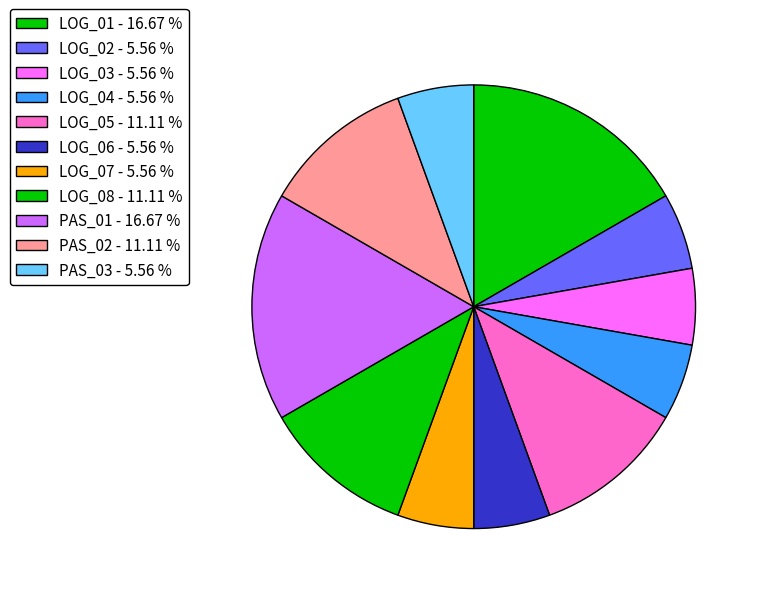

Which category has the smallest portion of the pie?

LOG_02